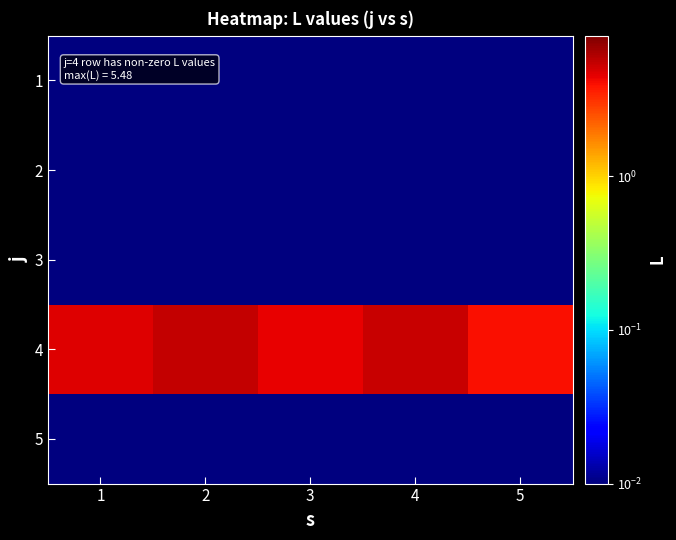

How many distinct data groups are displayed?

5